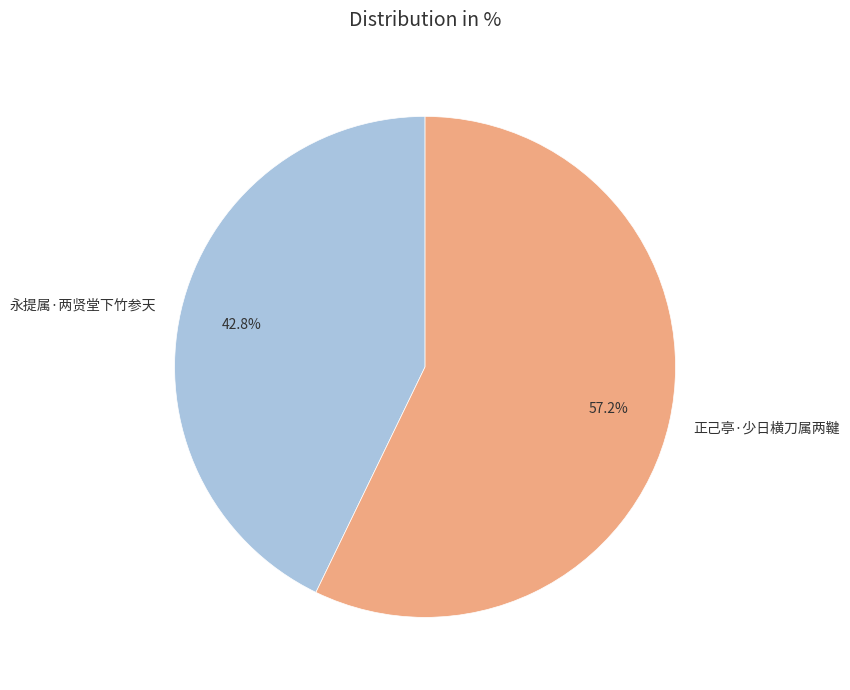

Approximately how many times larger is the value at 永提属·两贤堂下竹参天 compared to 正己亭·少日横刀属两鞬?

0.7